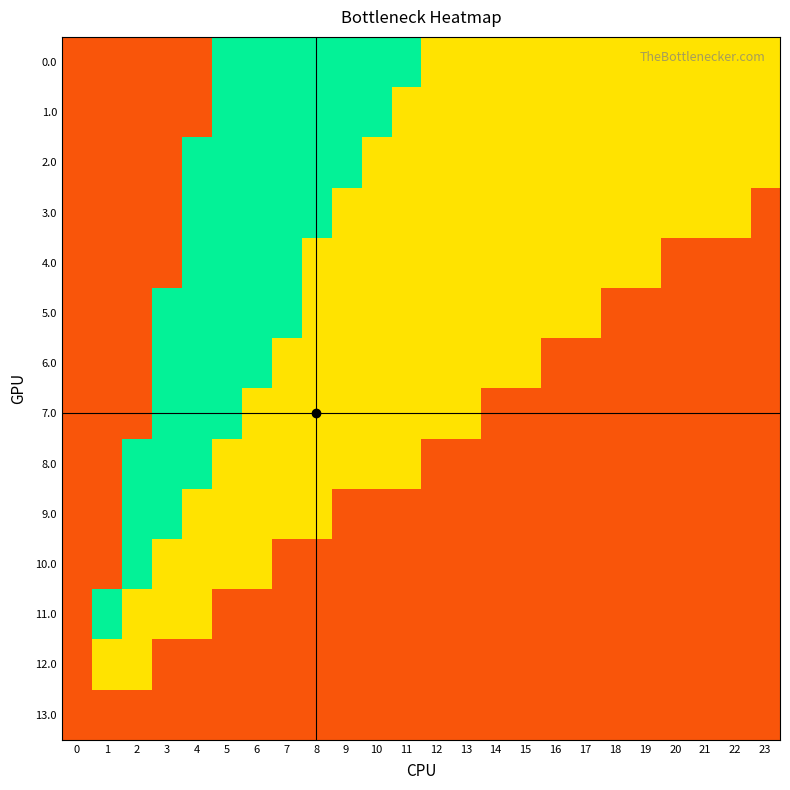

At how many categories does at least one series exceed 0?

24